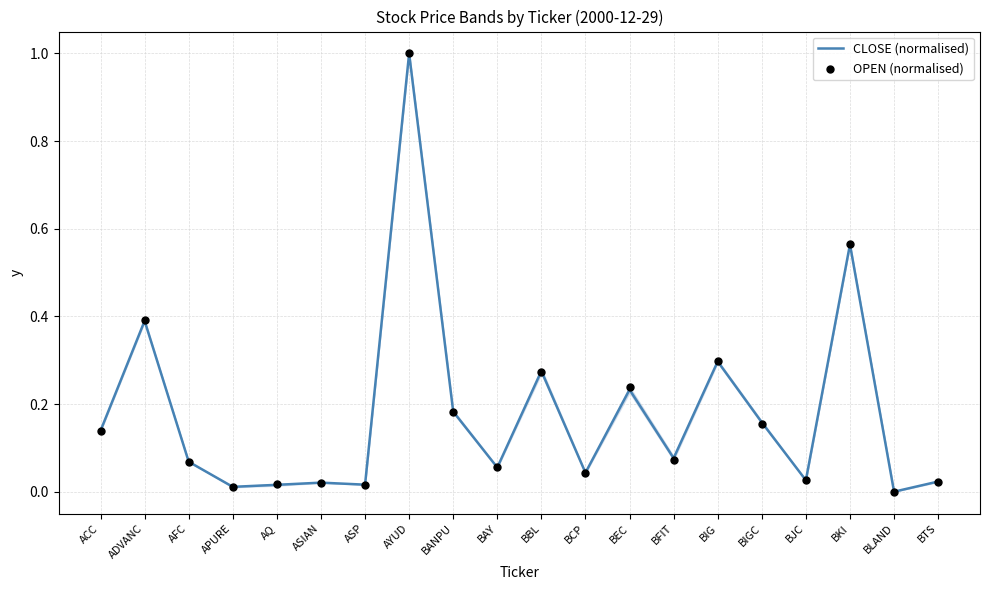

At how many categories does at least one series exceed 0?

19